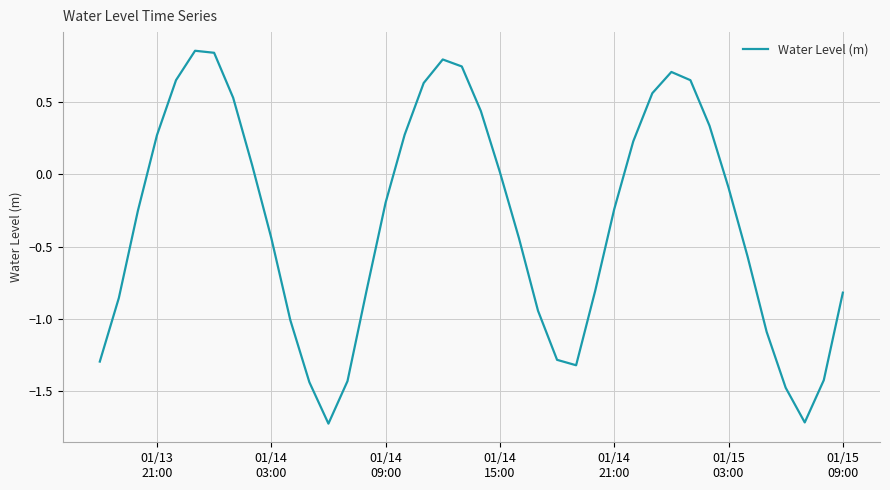

What is the smallest value displayed?

-1.7